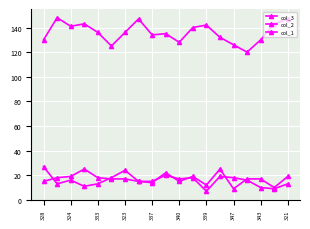

Reading left to right, extract all data points from this chart.

col_3: 130	148	141	143	136	125	136	147	134	135	128	140	142	132	126	120	130	143	147
col_2: 27	13	16	11	13	18	24	15	15	20	17	18	7	19	18	16	10	9	13
col_1: 15	18	19	25	18	17	17	15	14	22	15	19	12	25	9	17	17	10	19